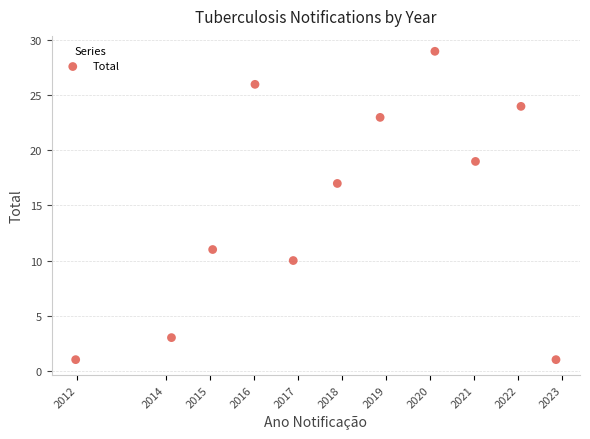

What Y value in the scatter plot is closest to 15?

17